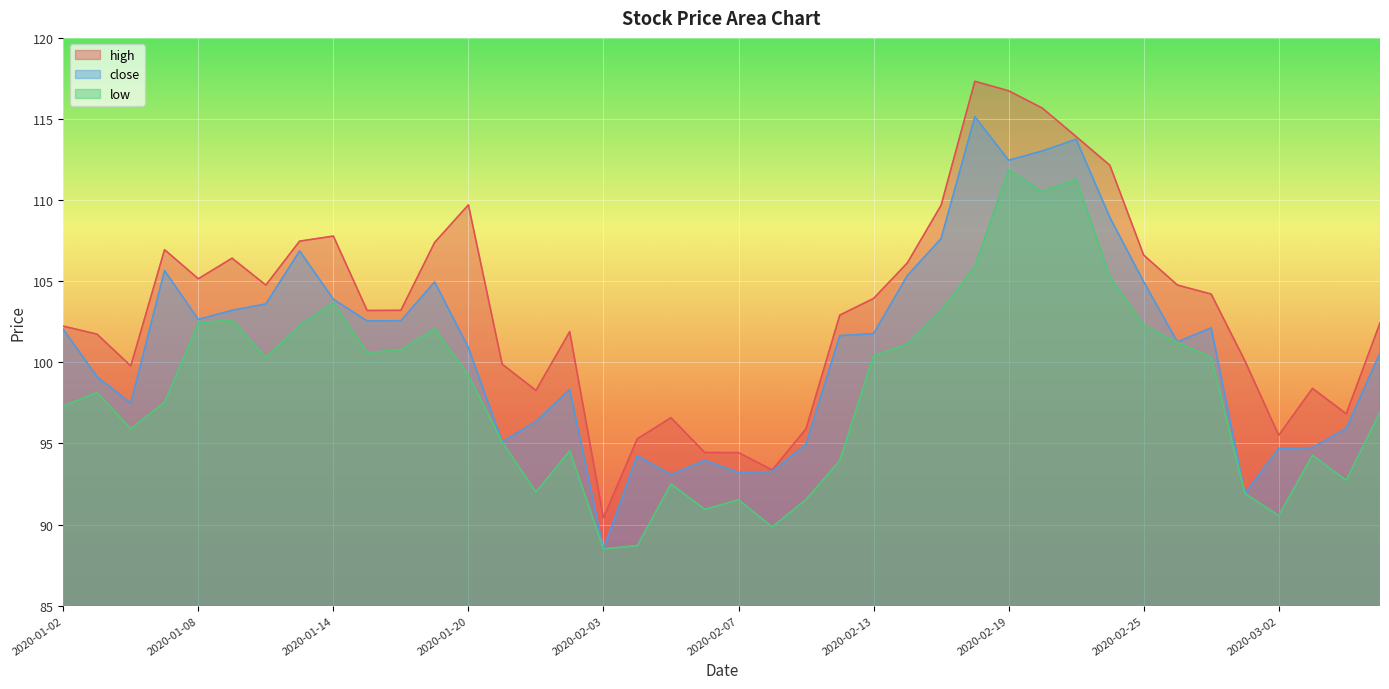

At which category is the sum across all series the highest?

2020-02-19